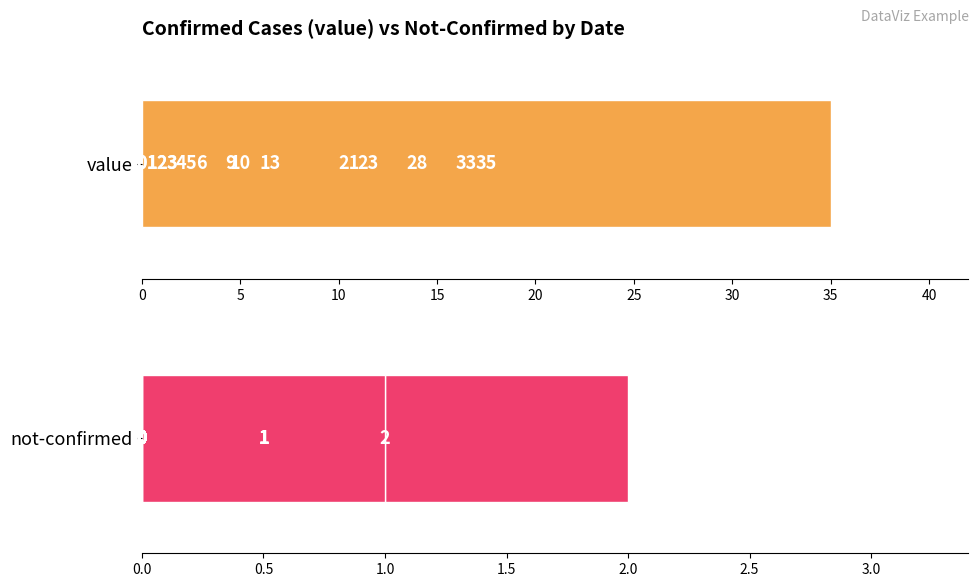

List the series in order of their overall mean, highest first.

value, not-confirmed